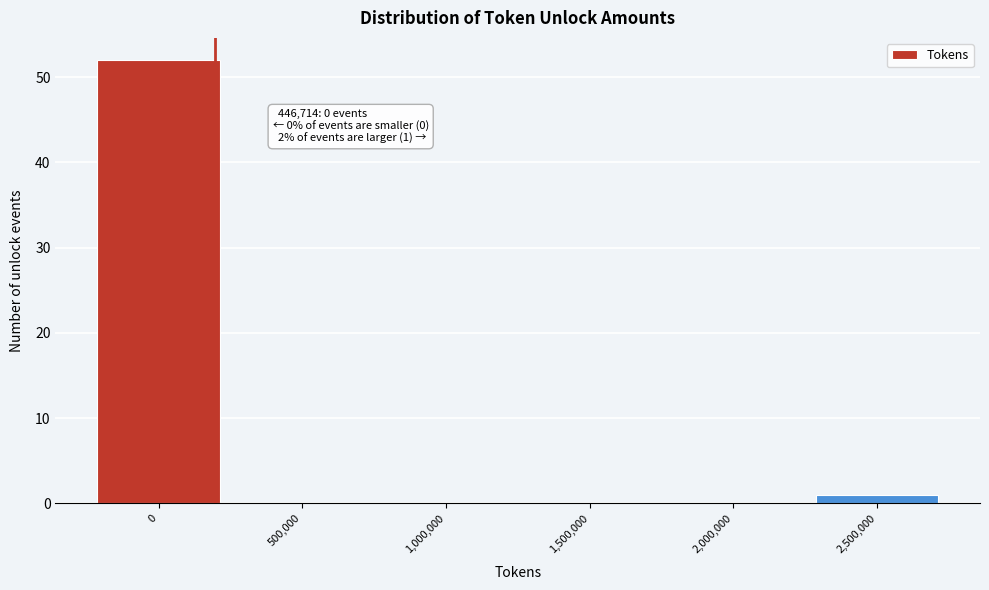

Reading left to right, extract all data points from this chart.

0=52	500,000=0	1,000,000=0	1,500,000=0	2,000,000=0	2,500,000=1